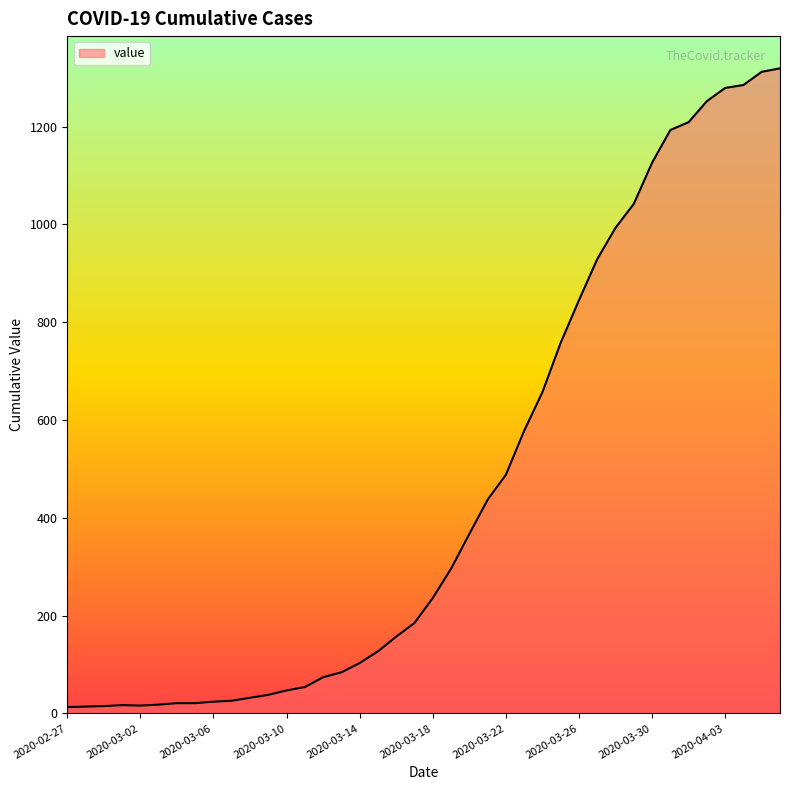

What is the difference between the maximum and minimum values?

1306